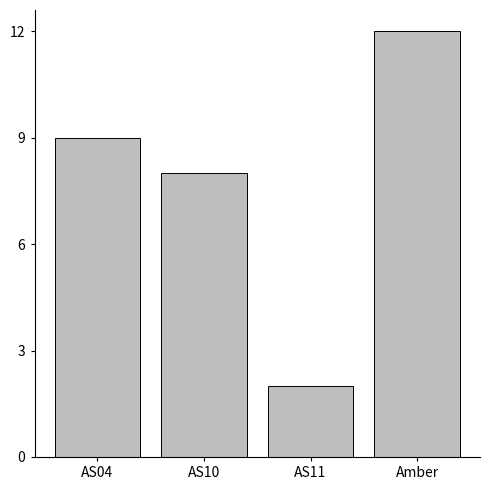

List the labels in order of value, smallest first.

AS11, AS10, AS04, Amber